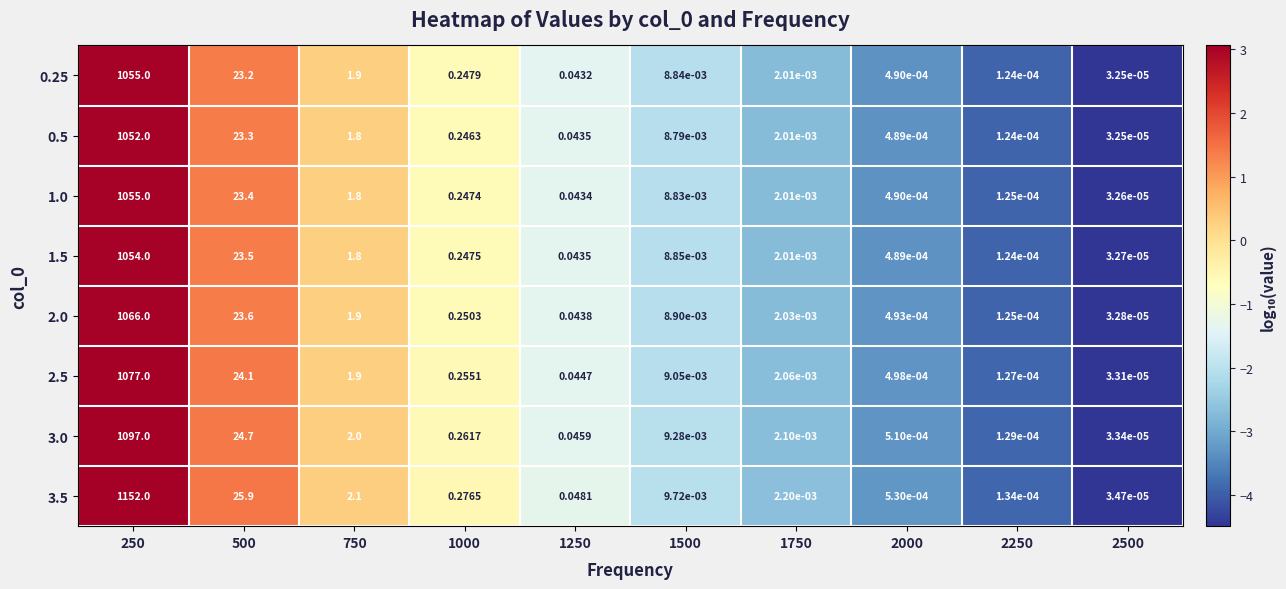

Is the value of 0.5 at 1750 greater than the value of 0.25 at 500?

No